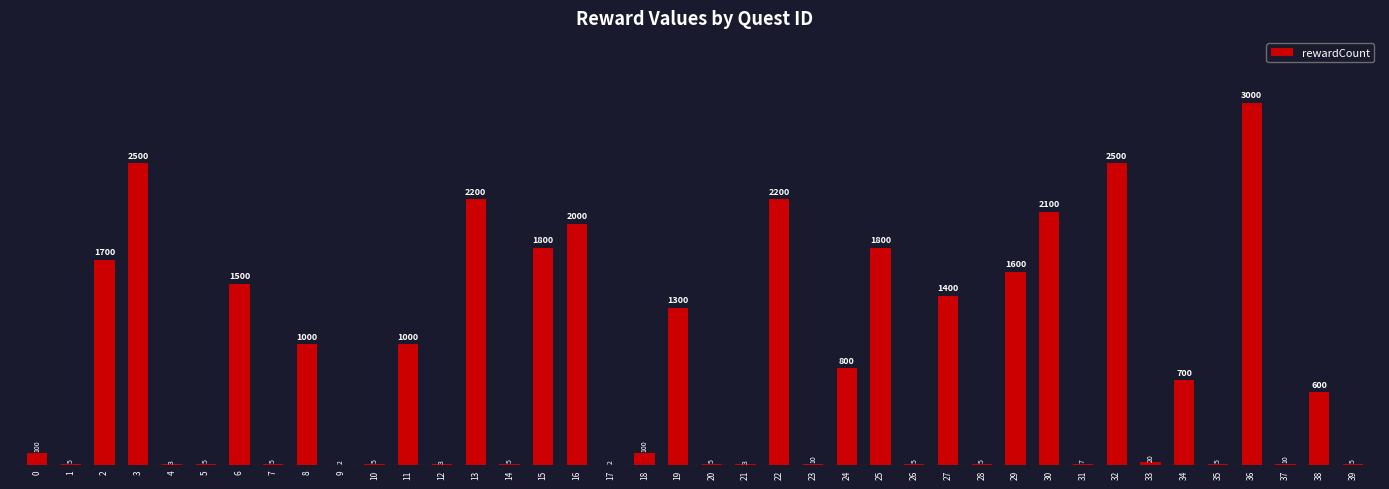

What is the ratio of the value at 0 to the value at 34?

0.1